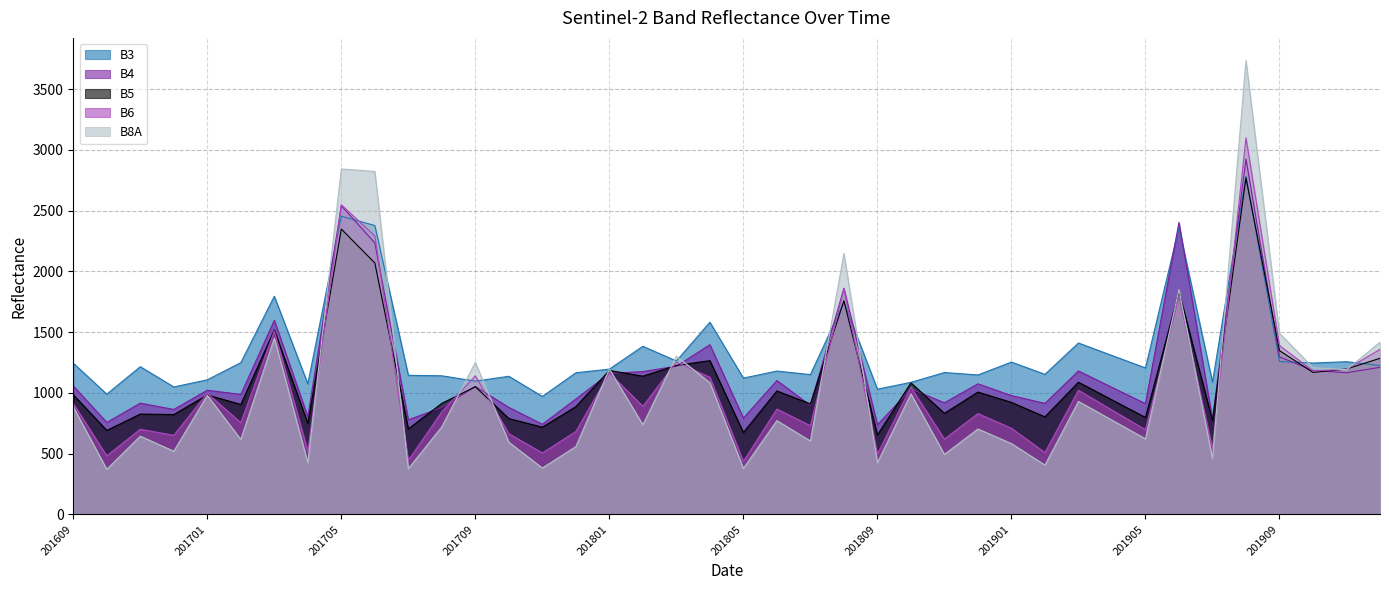

Which series changed the most between 201804 and 201806?

B3